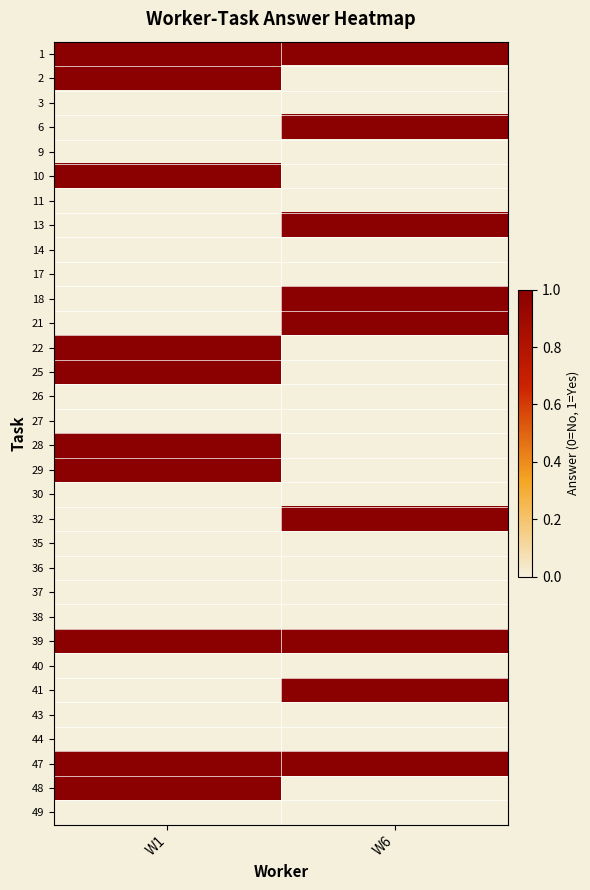

What is the approximate value of 18 at W6?

1.0